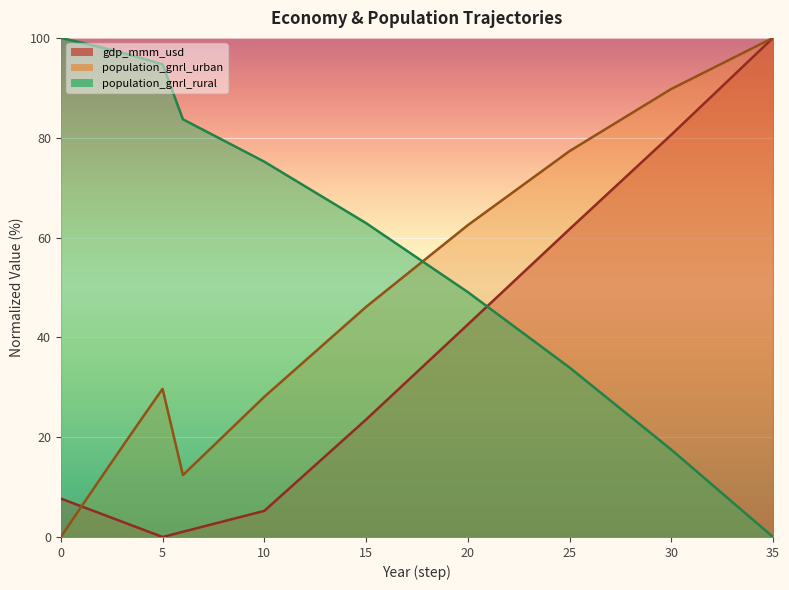

Is the value of gdp_mmm_usd at 32 greater than the value of population_gnrl_rural at 16?

Yes